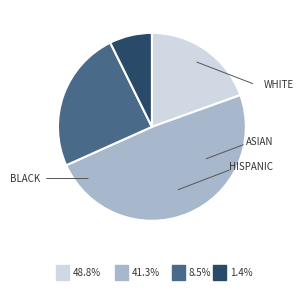

Does any single category account for the majority?

No